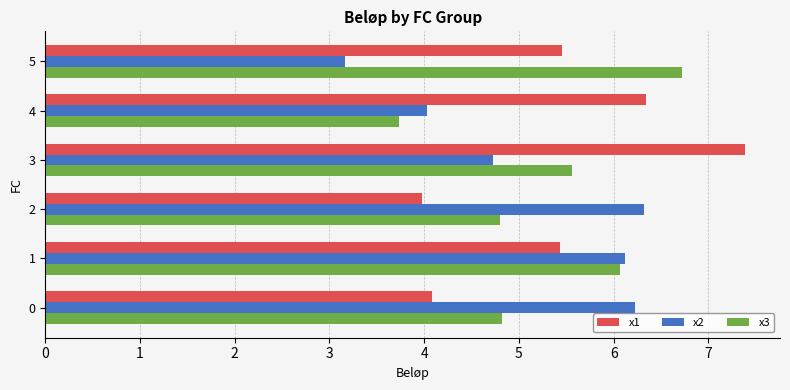

List the series in order of their overall mean, lowest first.

x2, x3, x1